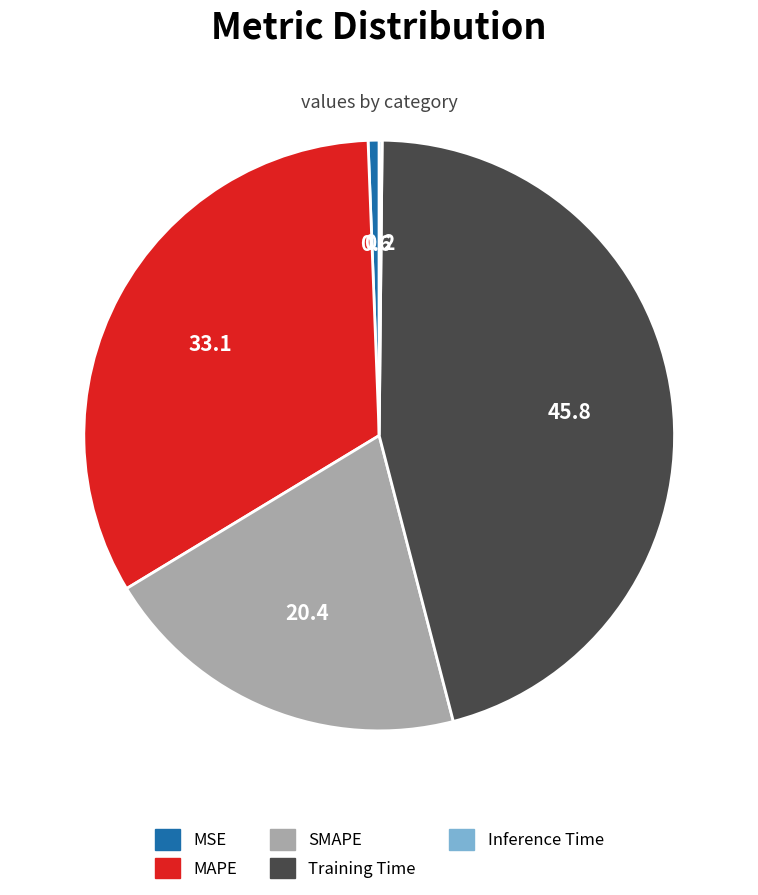

The MSE slice represents 1% of the pie. True or false?

True